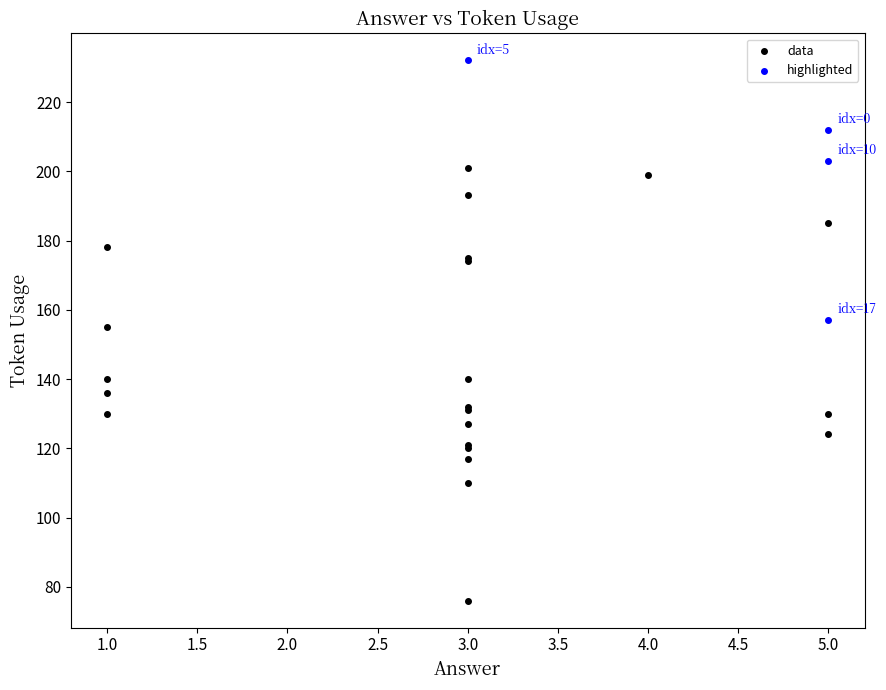

Which series has the widest spread of Y values?

data